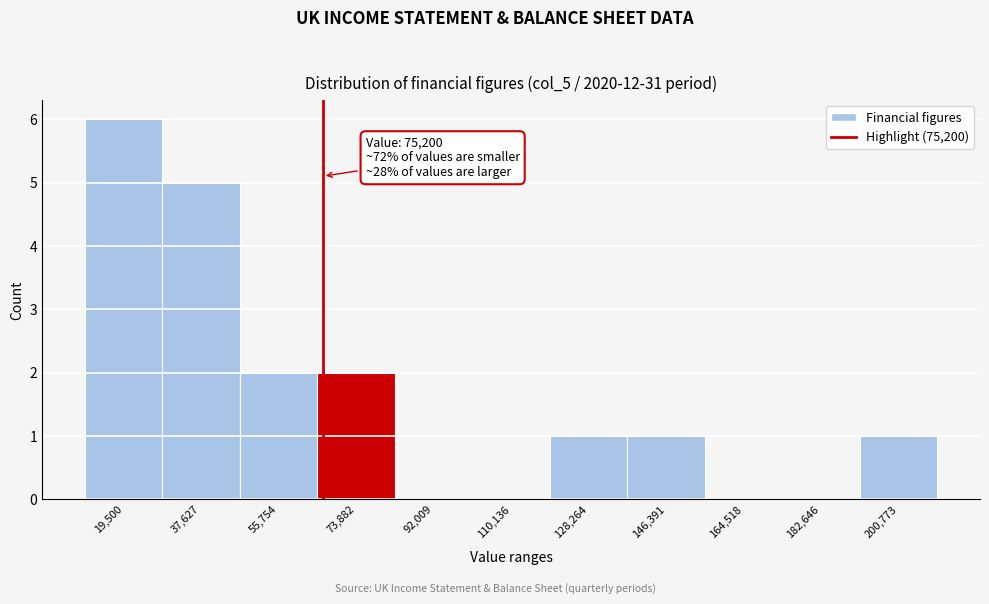

Reading left to right, list all the values displayed in this chart.

19,500=6	37,627=5	55,754=2	73,882=2	92,009=0	110,136=0	128,264=1	146,391=1	164,518=0	182,646=0	200,773=1